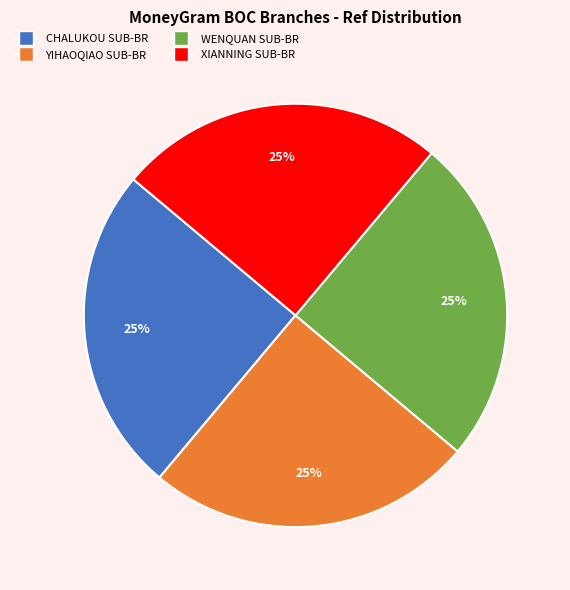

Approximately how many times larger is the value at XIANNING SUB-BR compared to CHALUKOU SUB-BR?

1.0